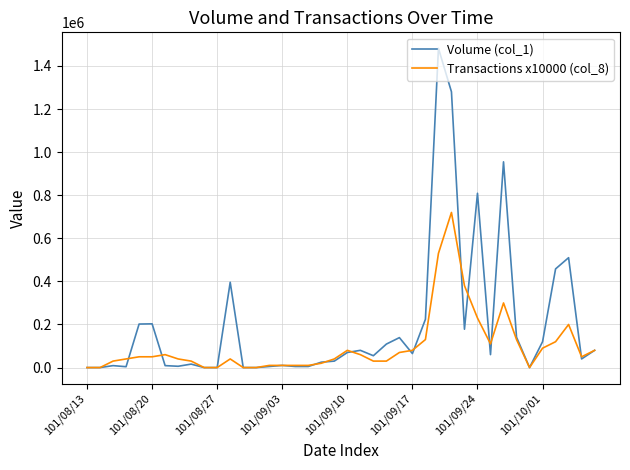

True or false: Transactions x10000 (col_8) and Volume (col_1) intersect in this chart.

True